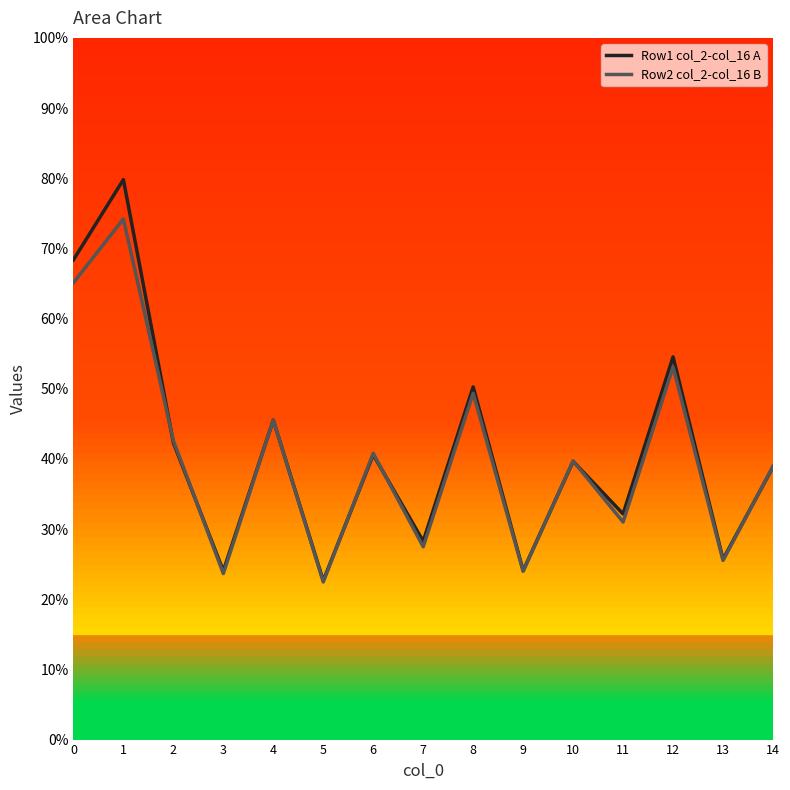

What is the value of the Row1 col_2-col_16 A point at the 7th from the left?

40.6